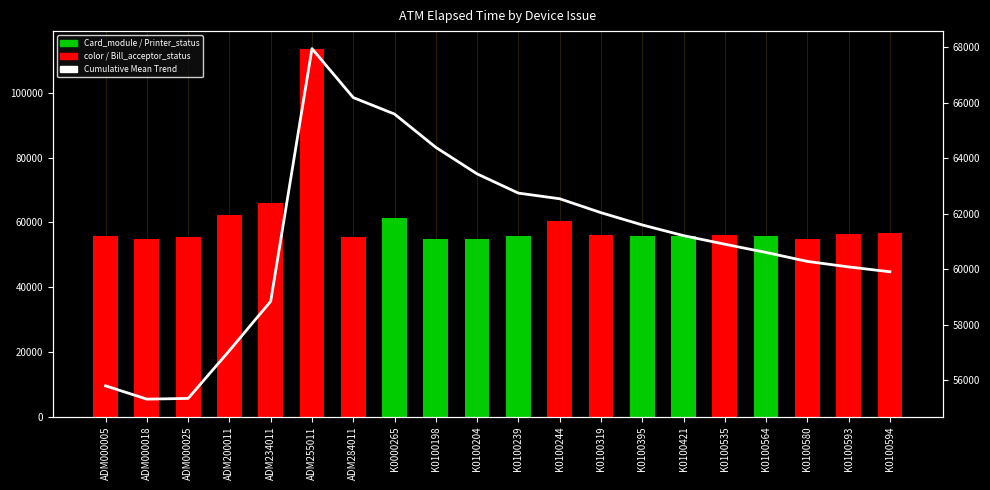

Count the number of values greater than 61205.

10